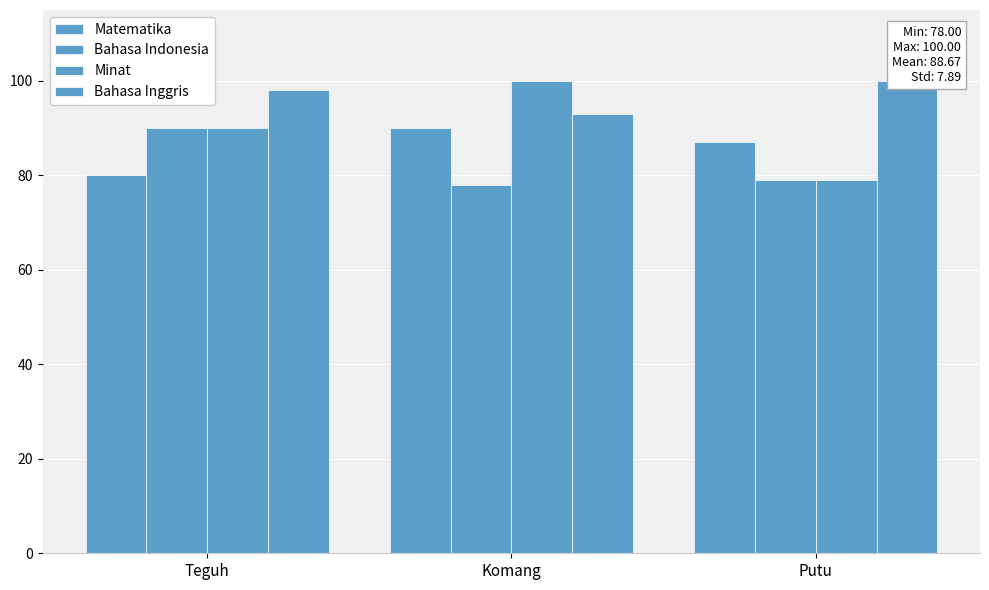

Read the Bahasa Indonesia value at Teguh, to the nearest 10.

90